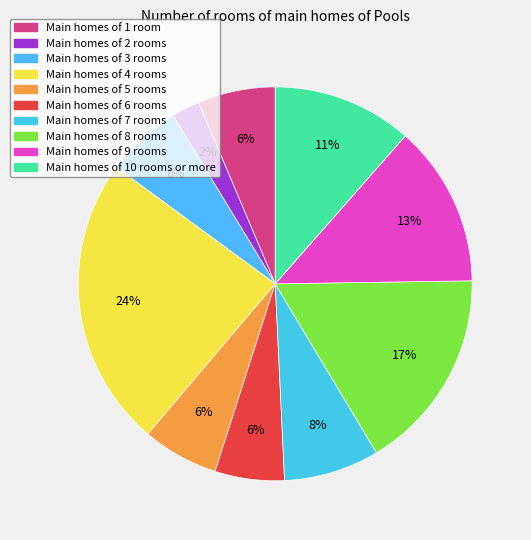

How many slices are in this pie chart?

10